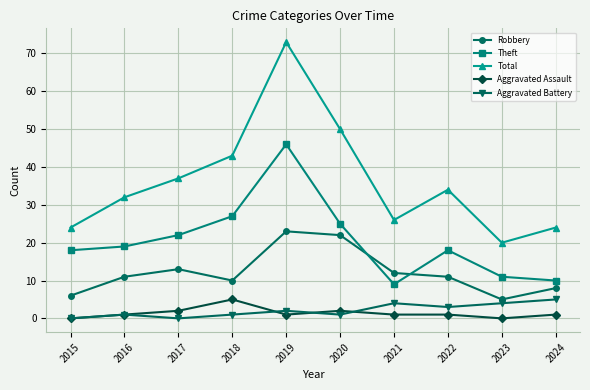

Which series has the largest total across all categories?

Total